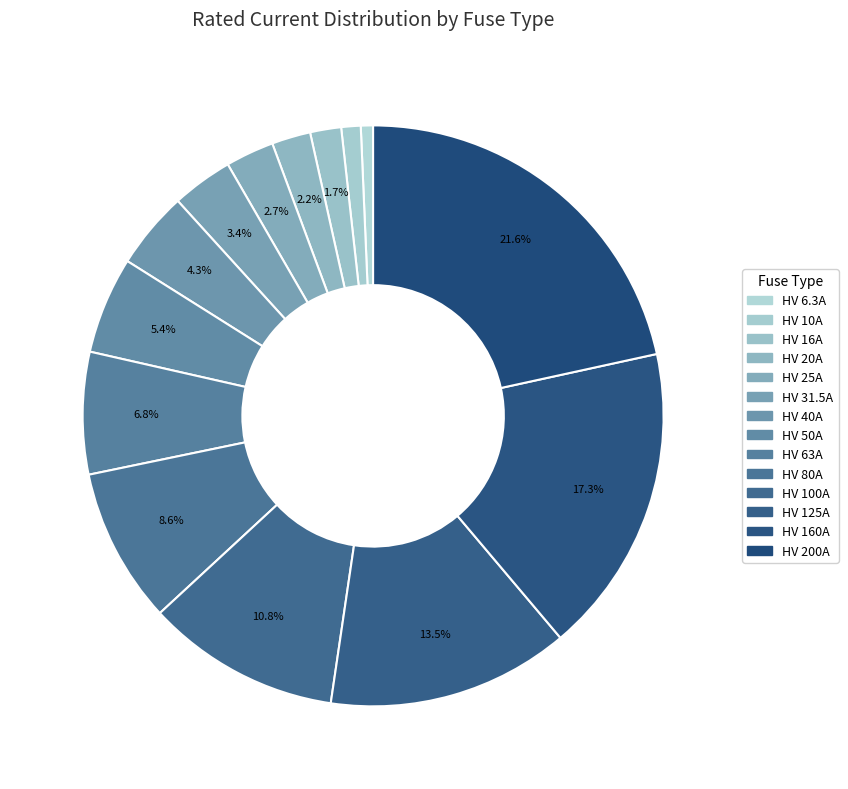

How many segments does this pie chart have?

14